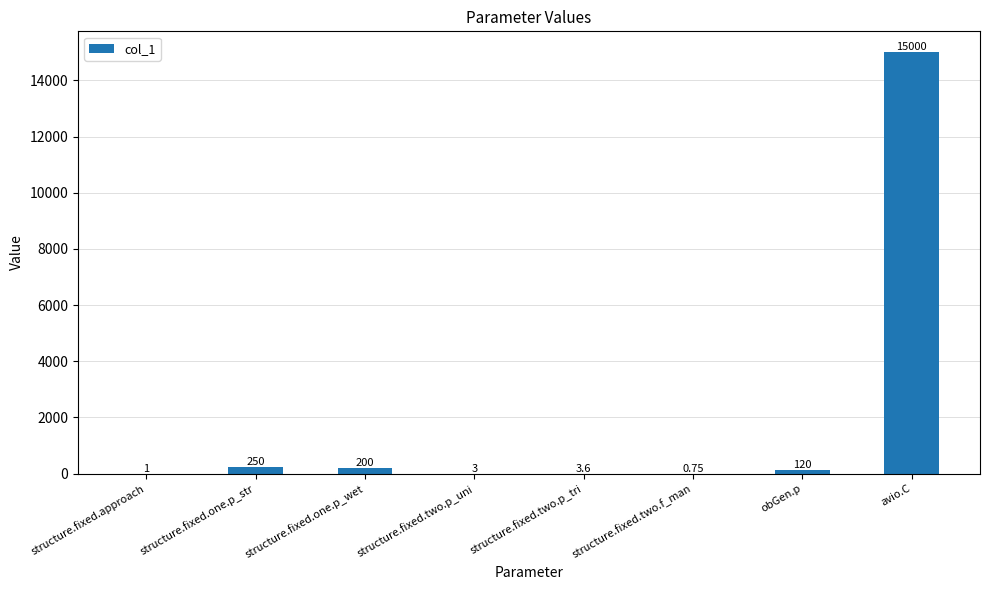

What is the greatest value displayed?

15000.0